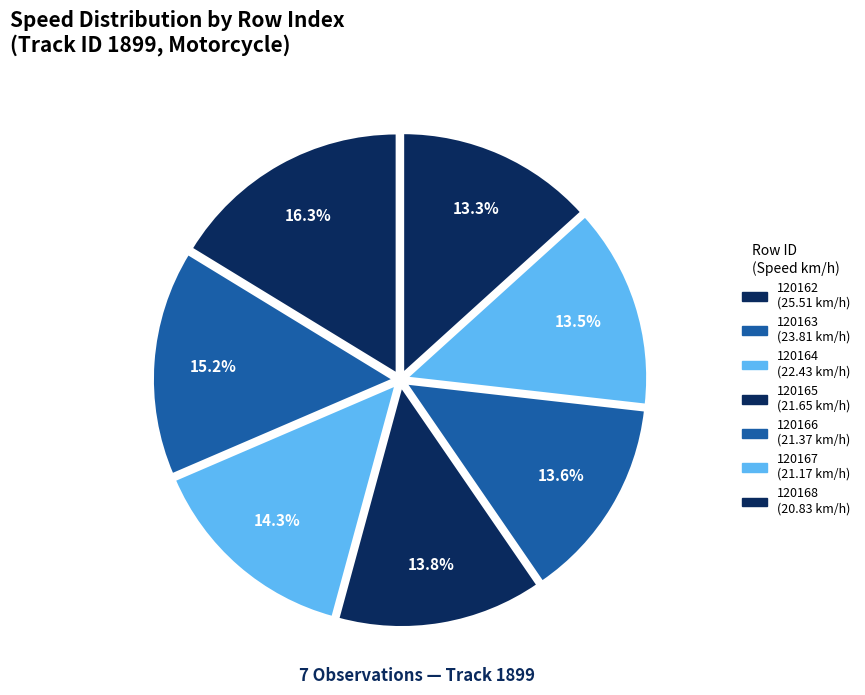

To the nearest percent, what portion does 120164 represent?

14%